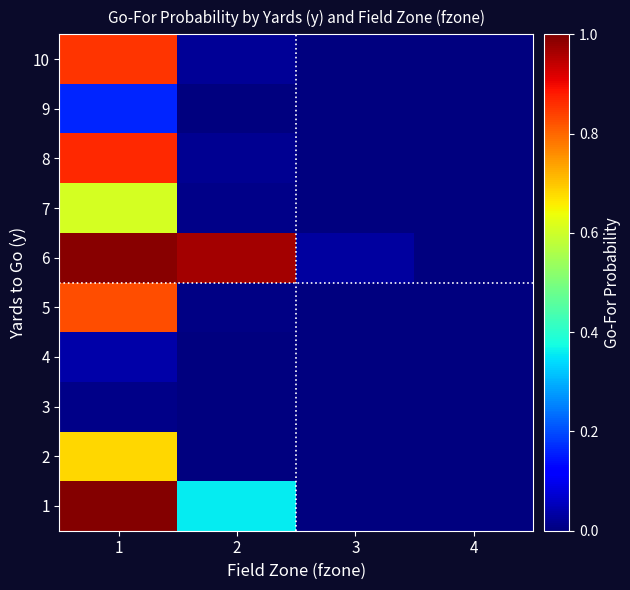

List the series in order of their peak value, lowest first.

3, 4, 9, 7, 2, 5, 10, 8, 6, 1